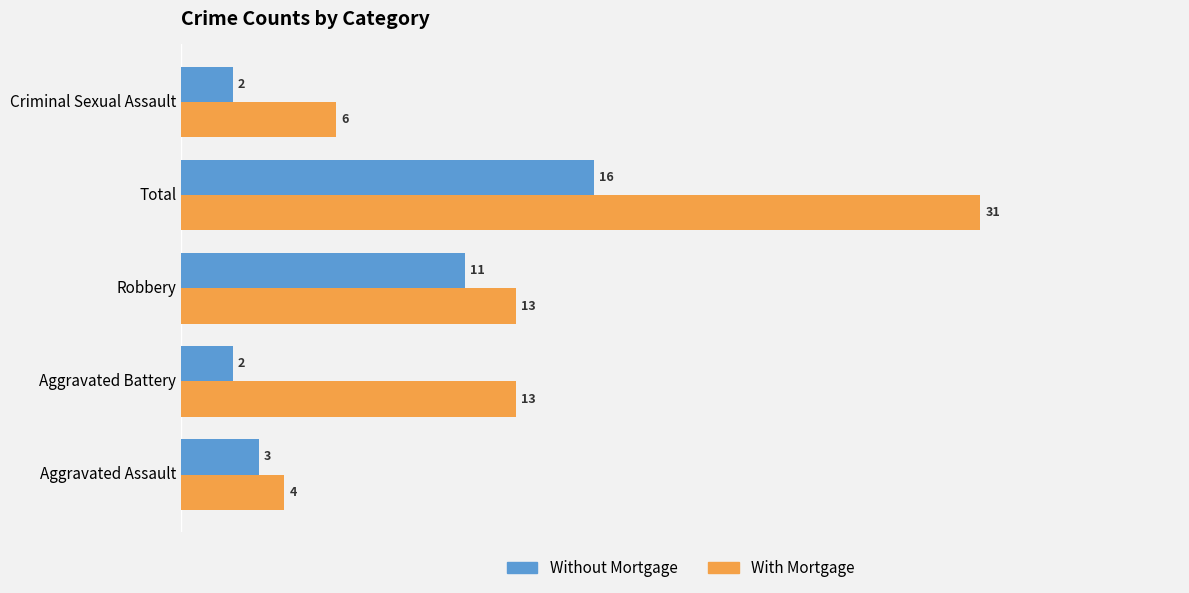

What is the approximate value of With Mortgage at Robbery, to the nearest 5?

15